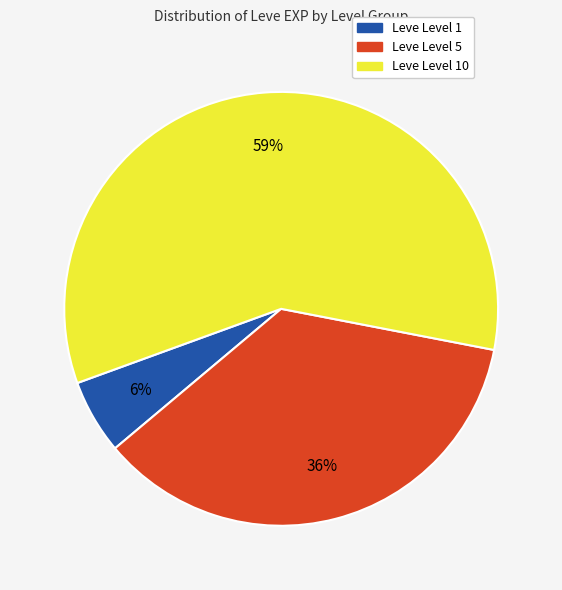

Does any single category account for the majority?

Yes